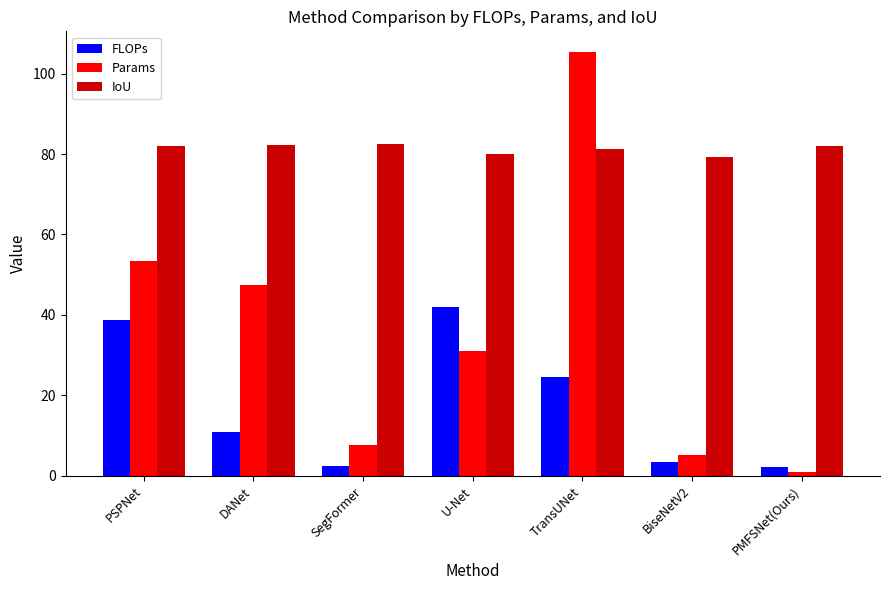

What is the smallest value displayed?

1.0